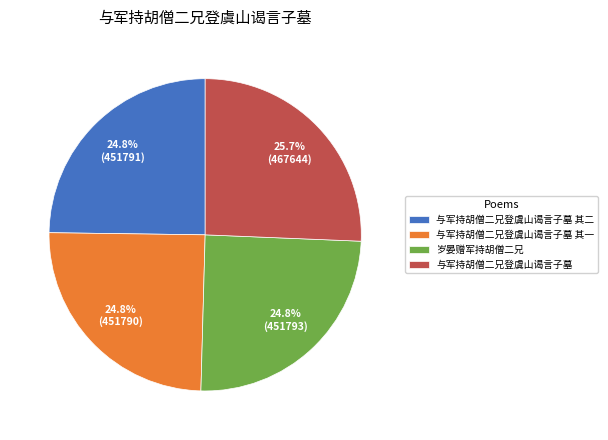

What is the largest slice in the pie chart?

与军持胡僧二兄登虞山谒言子墓